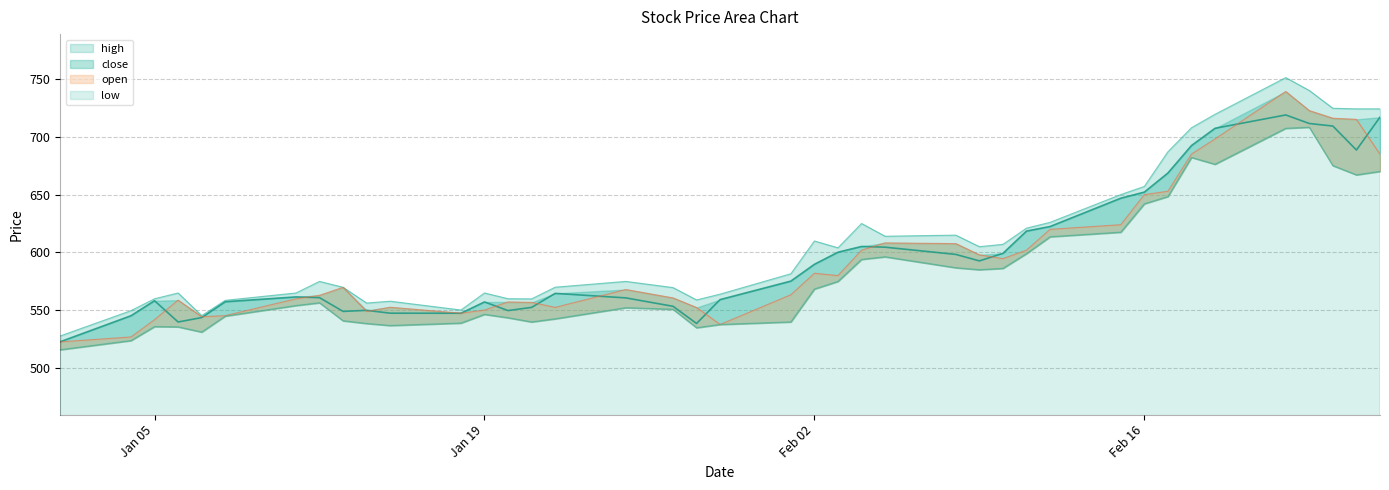

What is the average value of the close series?

598.5